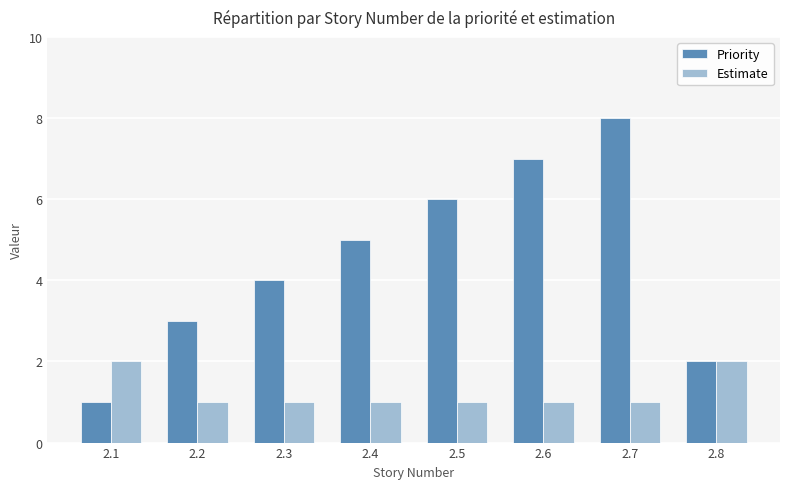

What is the sum of all Estimate values?

10